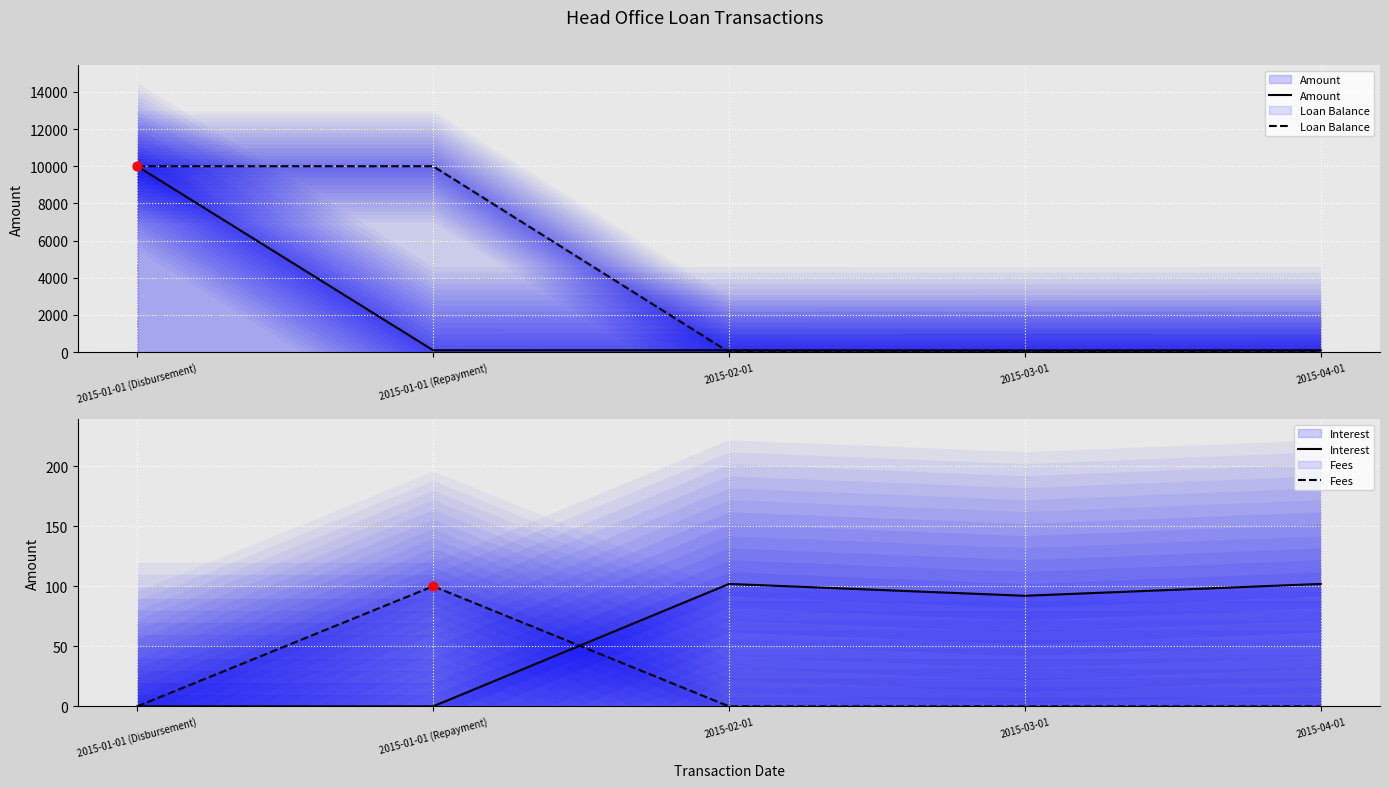

At which category is the sum across all series the highest?

2015-01-01 (Disbursement)